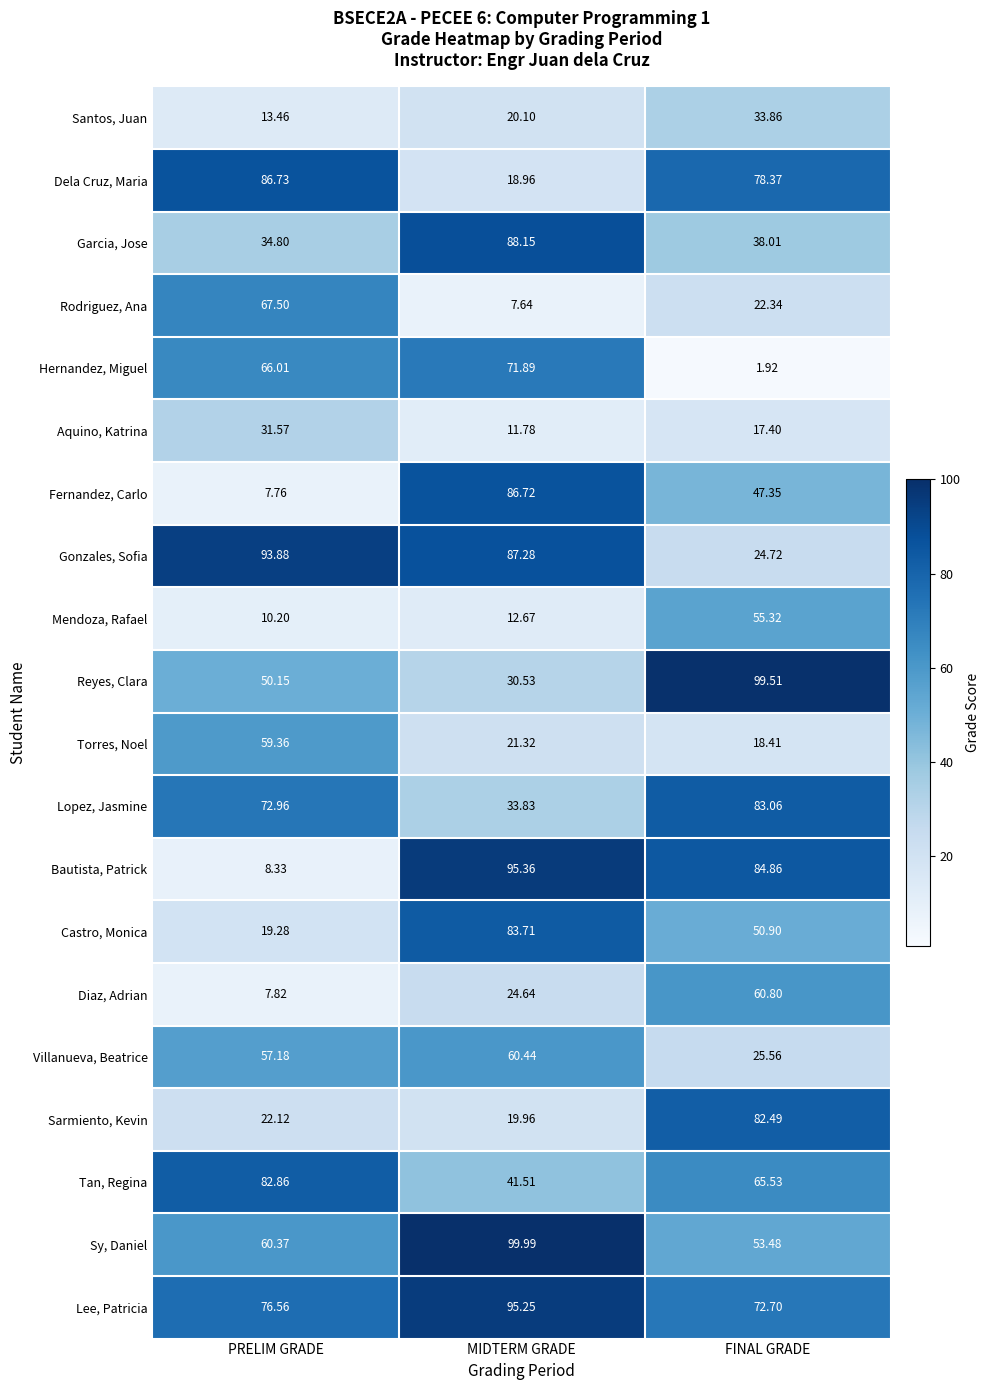

Is the value of Dela Cruz, Maria at PRELIM GRADE greater than the value of Hernandez, Miguel at FINAL GRADE?

Yes